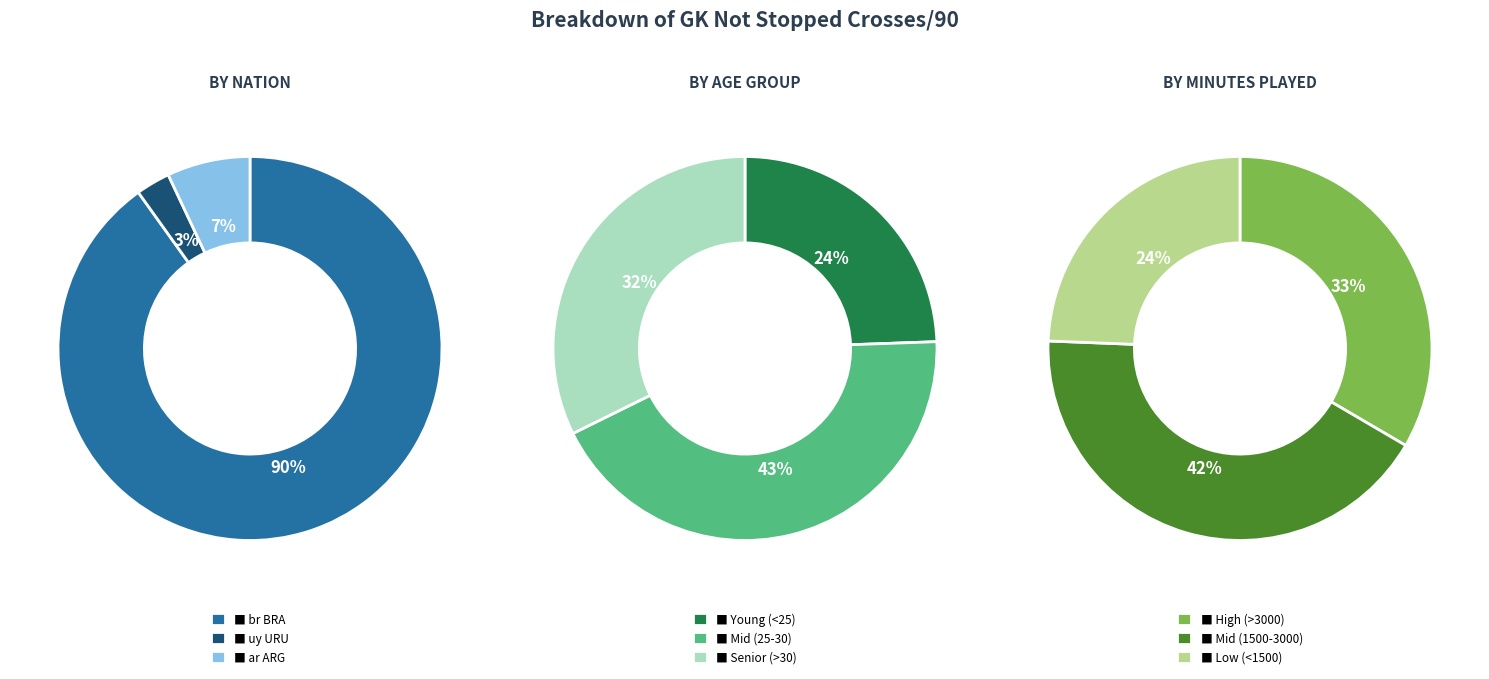

Is there any slice that represents more than half of the pie?

Yes